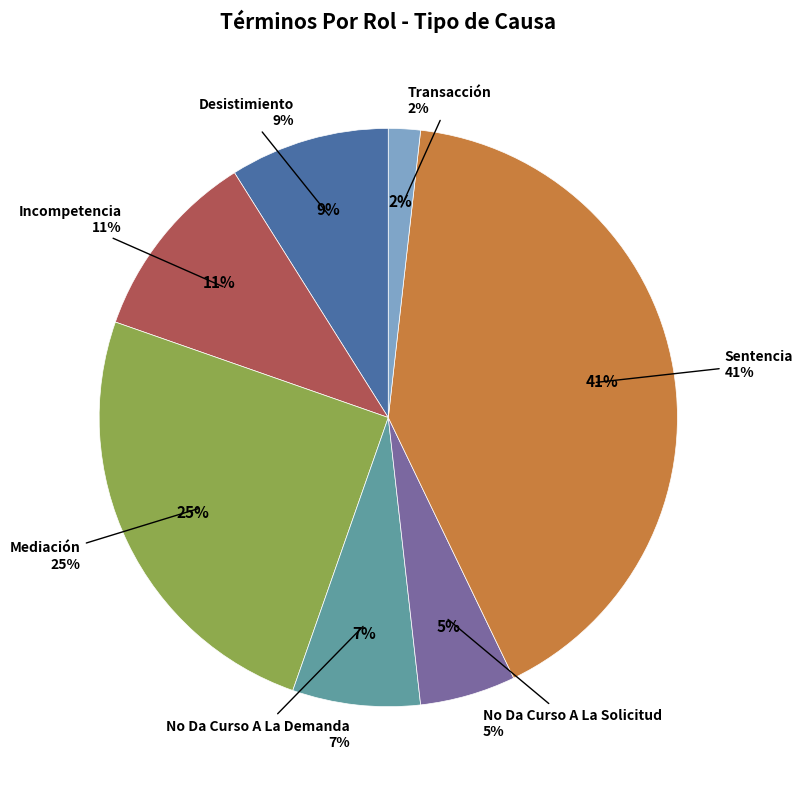

Is it true that No Da Curso A La Demanda is 7% of the pie?

True